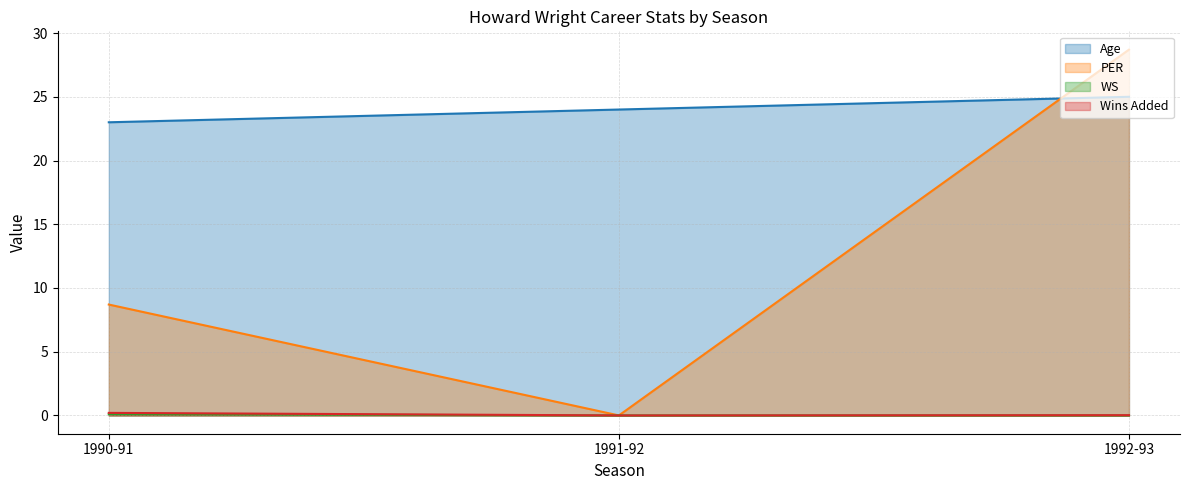

What is the total value across all series at 1992-93?

53.7